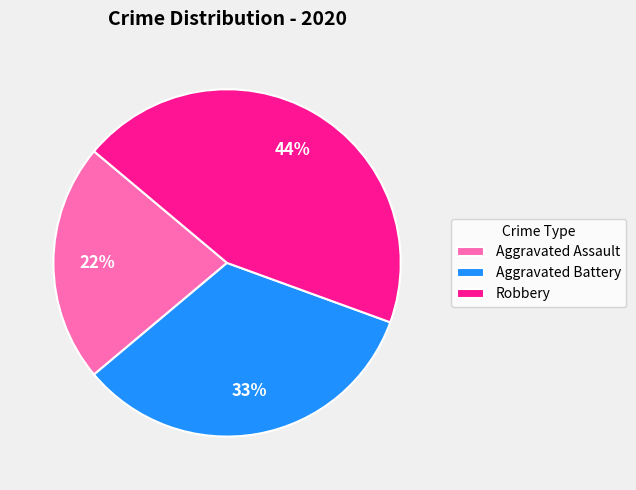

Do Aggravated Assault and Aggravated Battery together represent more than half of the pie?

Yes